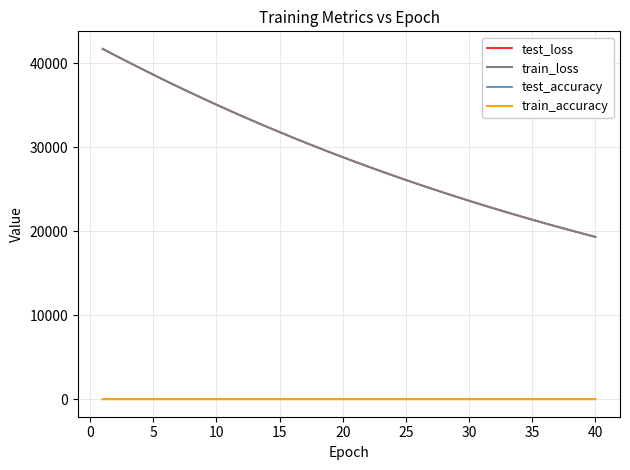

True or false: train_accuracy and test_loss cross at least once.

False